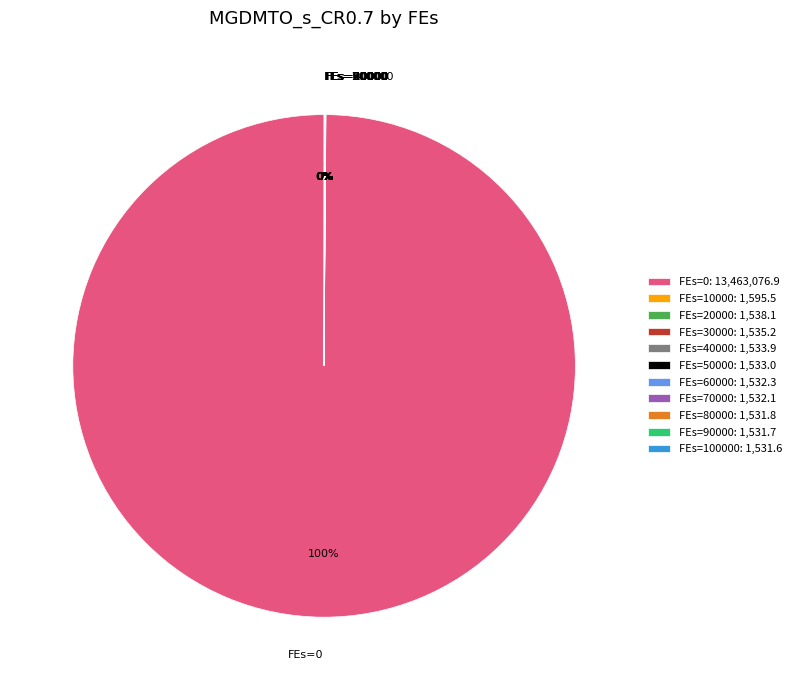

To the nearest percent, what is the difference between the largest and smallest slice percentages?

100%